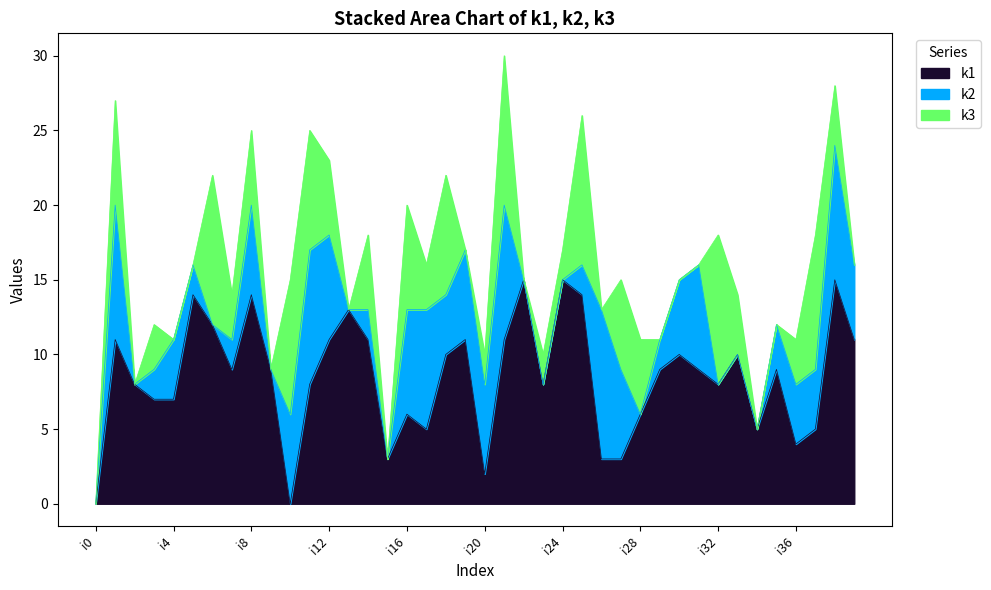

Which label corresponds to the largest value in the chart?

i22